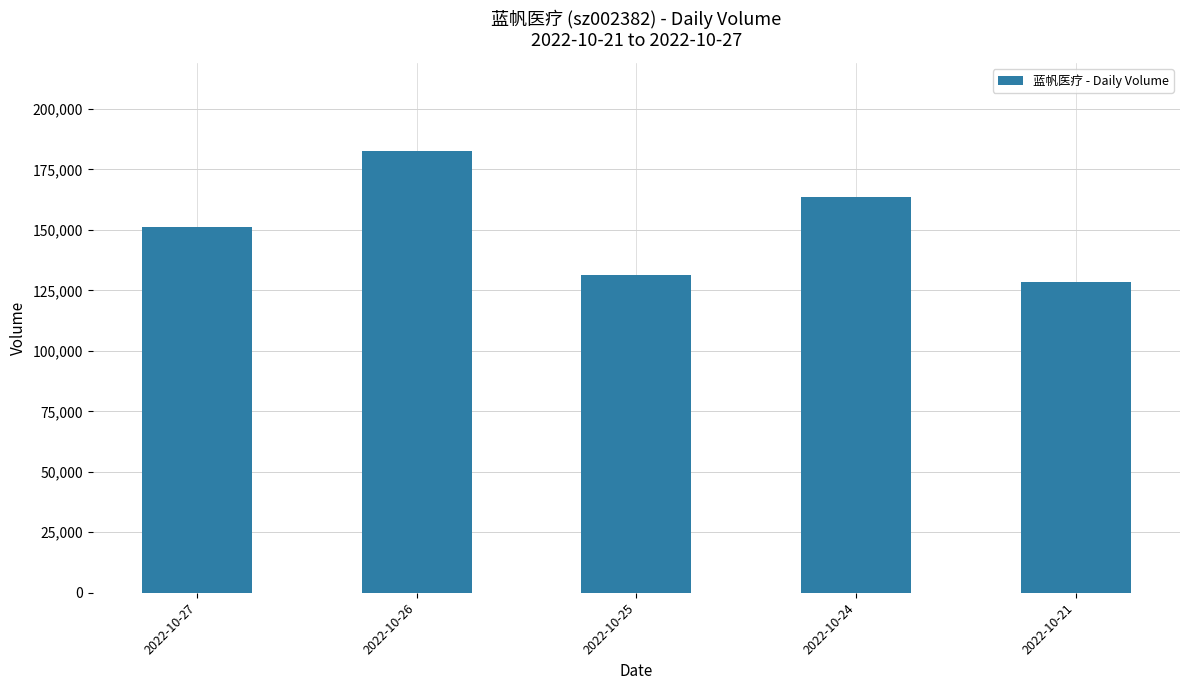

What is the difference between the values at 2022-10-21 and 2022-10-26?

54284